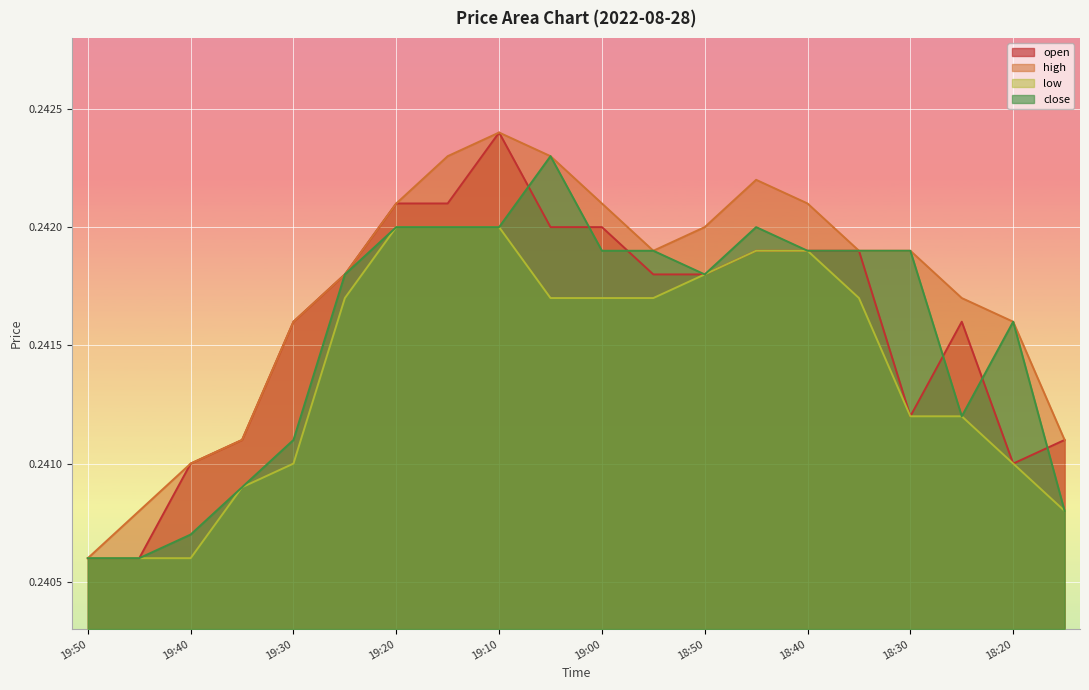

True or false: high and low cross at least once.

False